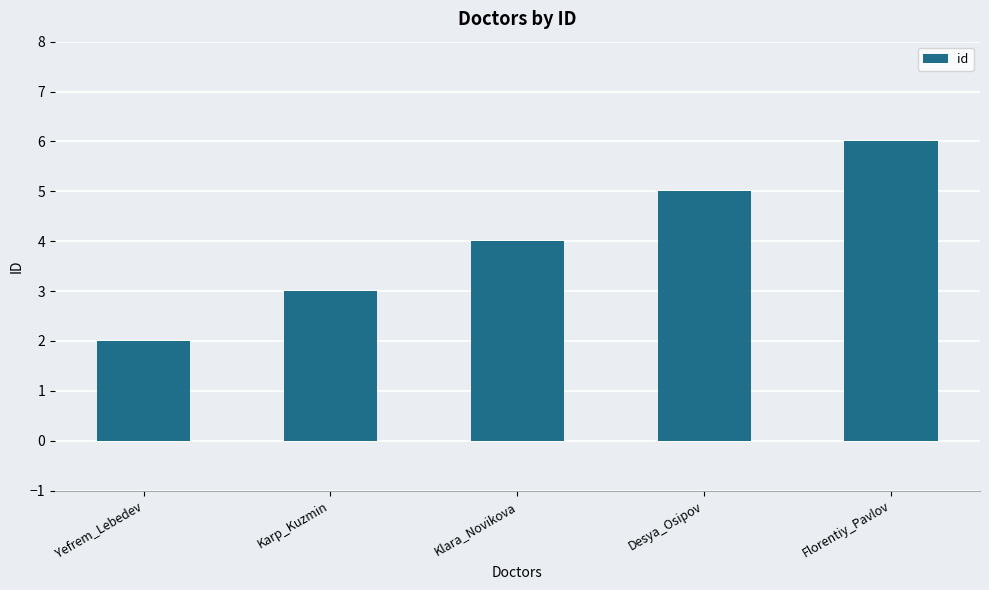

Rank the categories by value from lowest to highest.

Yefrem_Lebedev, Karp_Kuzmin, Klara_Novikova, Desya_Osipov, Florentiy_Pavlov